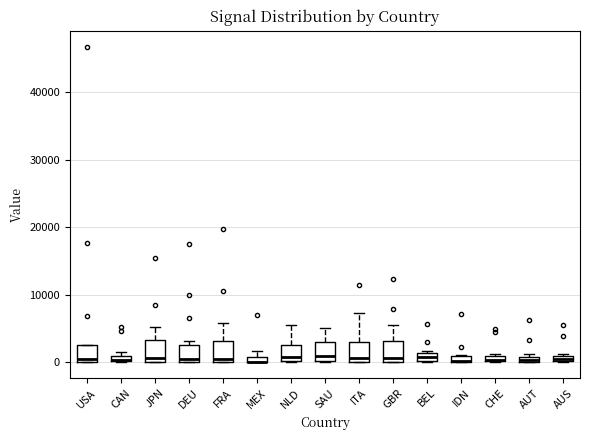

Where is the upper edge of the box for IDN on the y-axis? The values are not printed on the chart, so give them approximately, as read against the axis.

1000